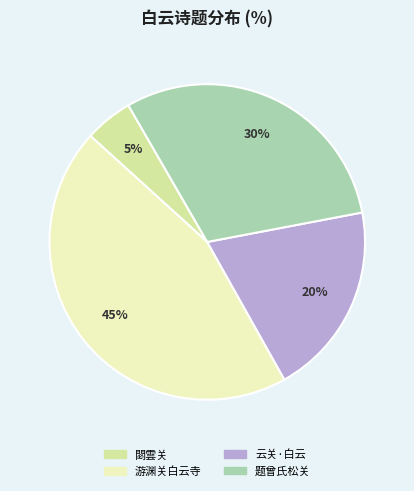

To the nearest percent, what is the average slice percentage?

25%